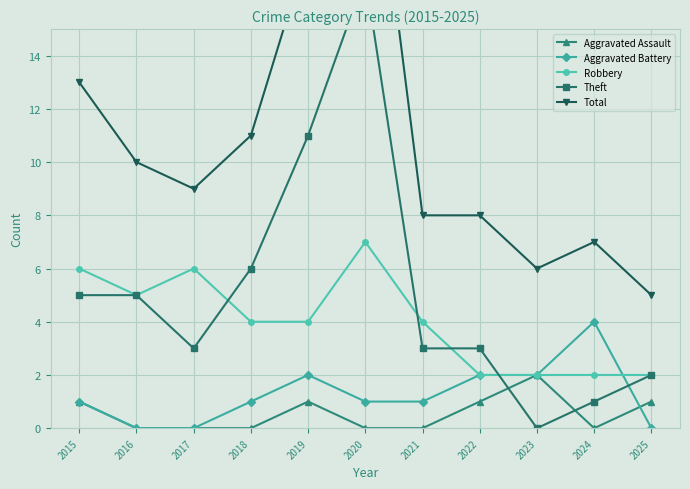

Count the number of categories in the chart.

11